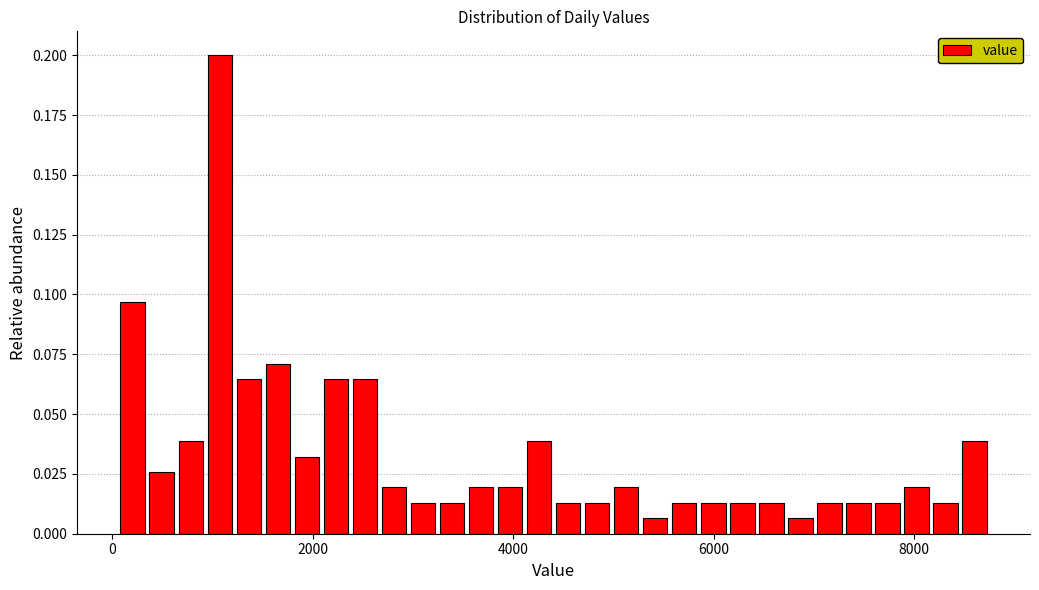

Around what value on the x-axis is the tallest bar? Give the approximate position of its centre, as read against the axis.

1000